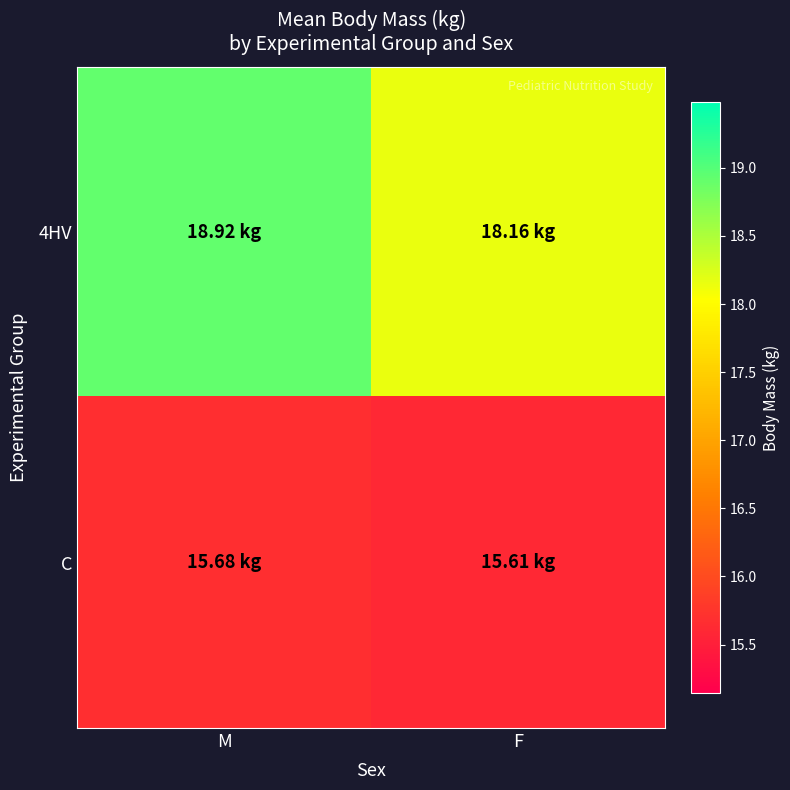

Between M and F, which is larger?

M